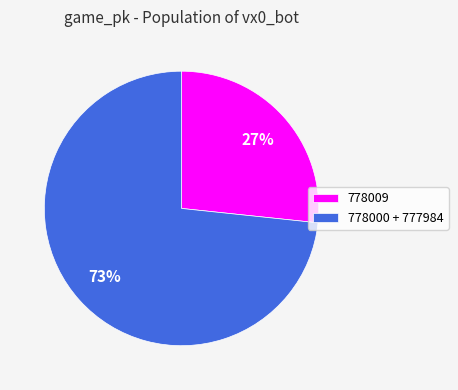

Count the number of slices in the pie.

2